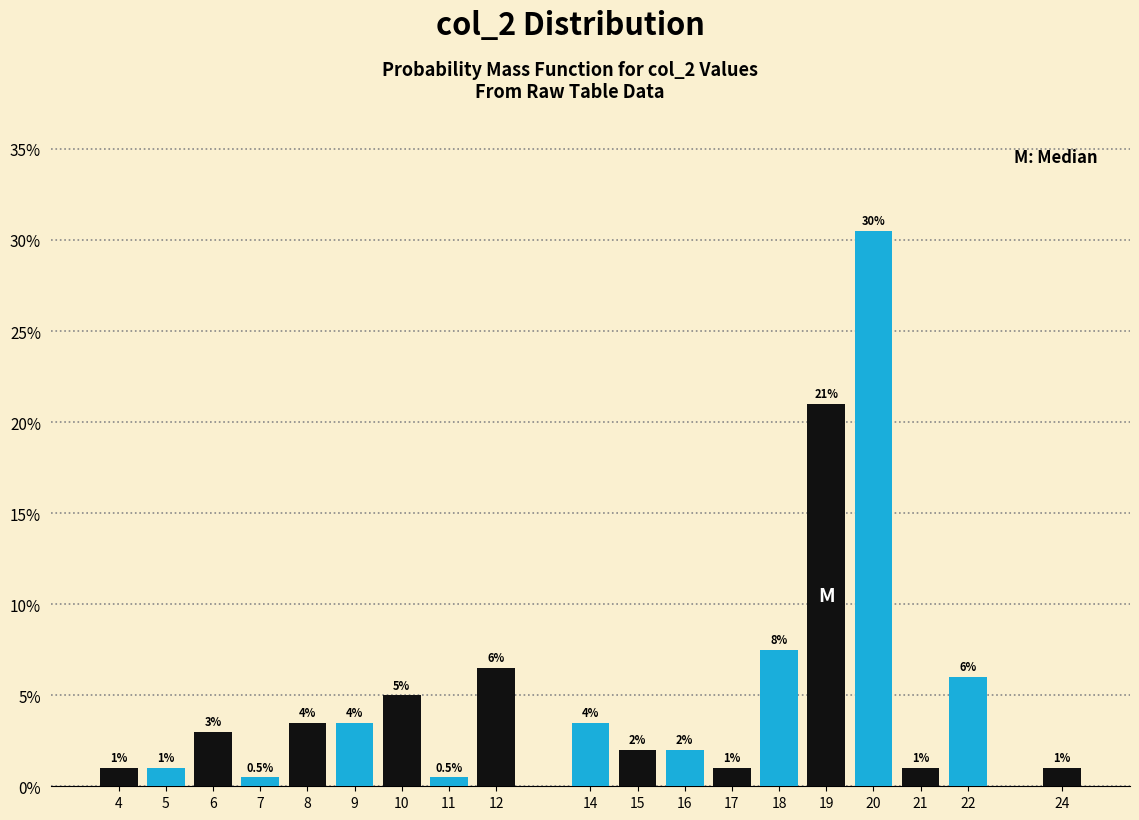

Reading left to right, extract all data points from this chart.

1.0	1.0	3.0	0.5	3.5	3.5	5.0	0.5	6.5	3.5	2.0	2.0	1.0	7.5	21.0	30.5	1.0	6.0	1.0